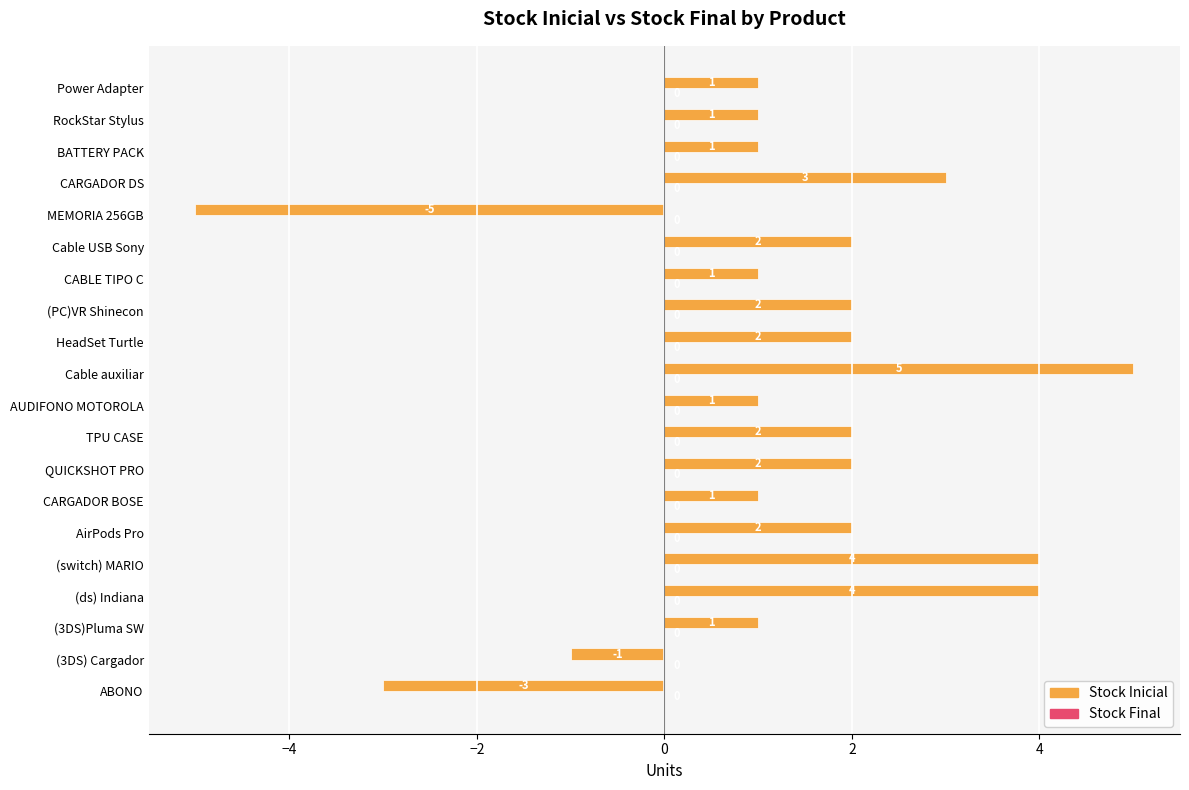

True or false: the data shows 2 at TPU CASE.

True